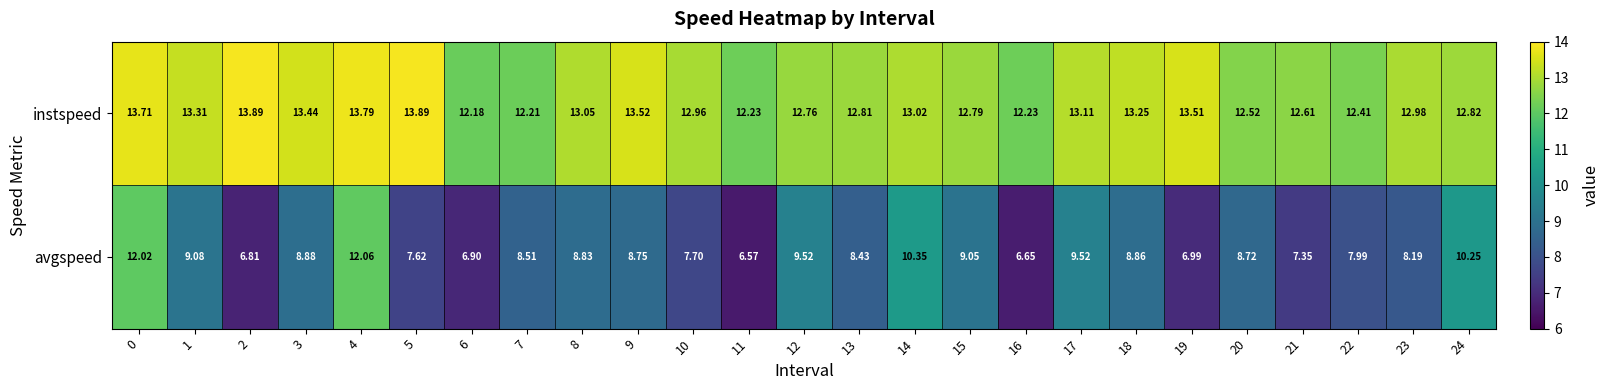

Between 15 and 22, which series saw the biggest shift?

avgspeed